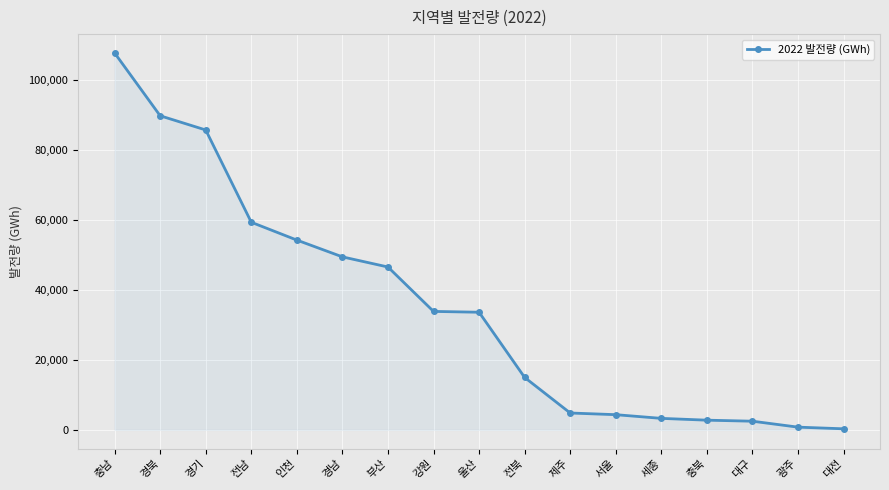

At which label is the value closest to 54053?

인천